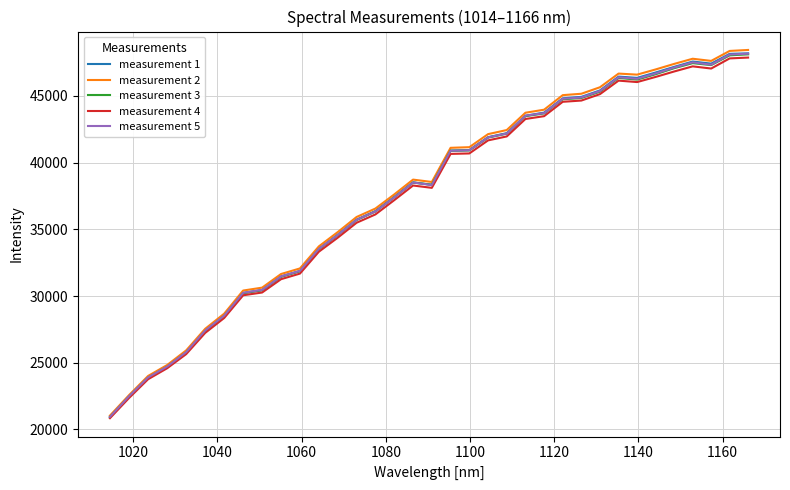

What is the greatest value displayed?

48441.0